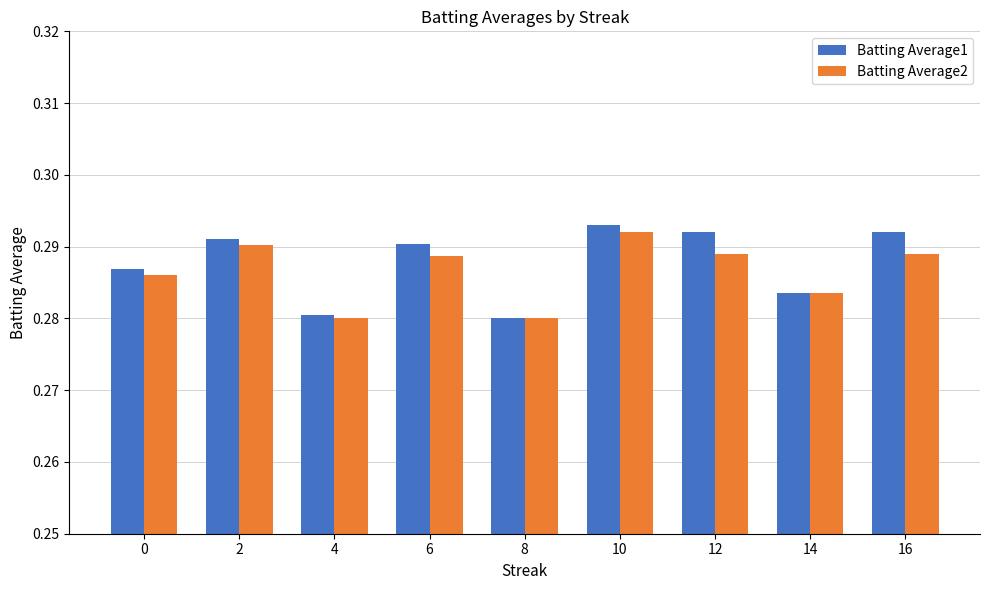

How many Batting Average1 values are between 0 and 1?

9